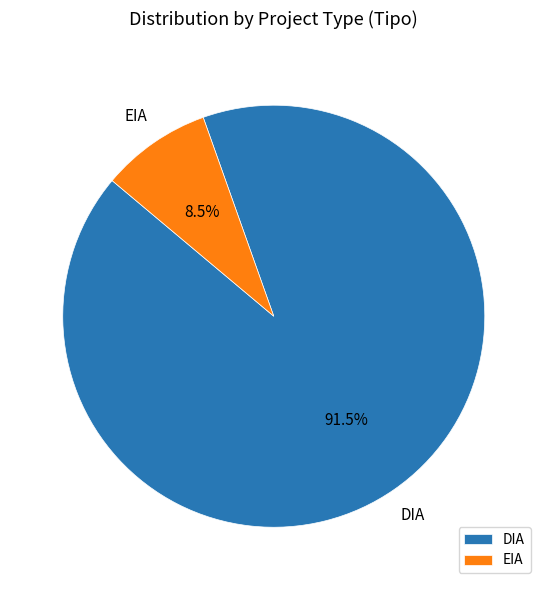

Which category has the biggest portion of the pie?

DIA